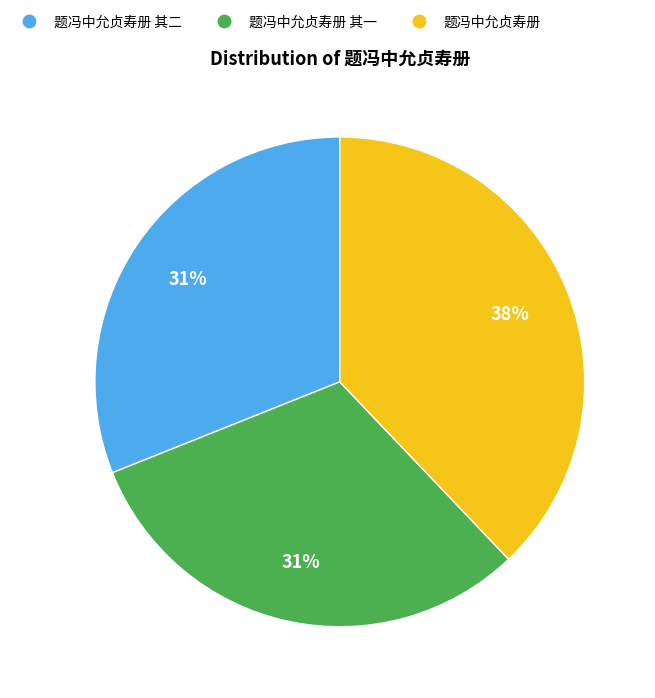

To the nearest percent, what is the average slice percentage?

33%